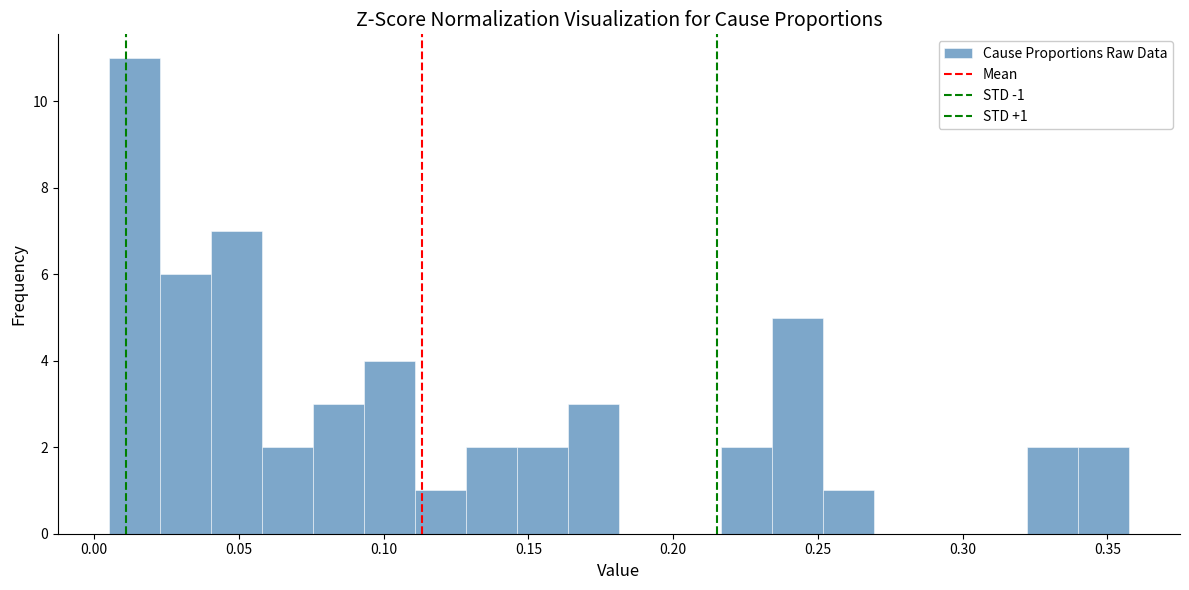

Around what value on the x-axis is the tallest bar? Give the approximate position of its centre, as read against the axis.

0.015